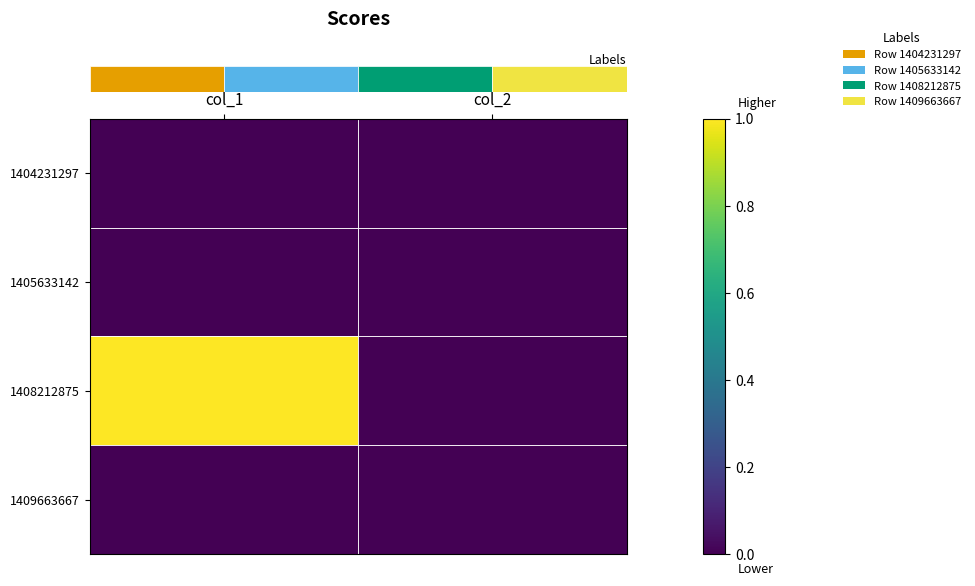

Reading left to right, transcribe all the data shown in this chart.

row_0: col_1=0	col_2=0
row_1: col_1=0	col_2=0
row_2: col_1=1	col_2=0
row_3: col_1=0	col_2=0